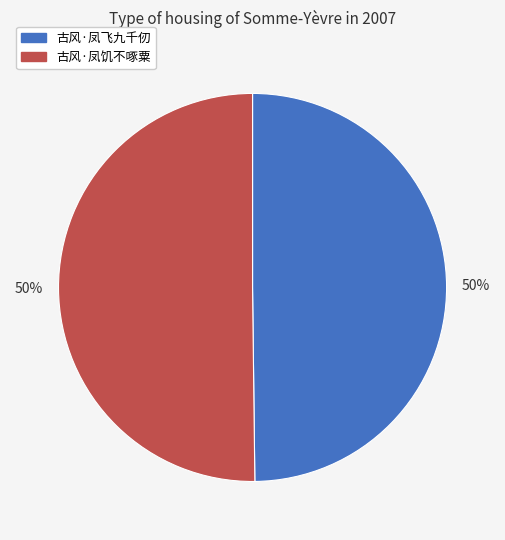

How many slices are in this pie chart?

2